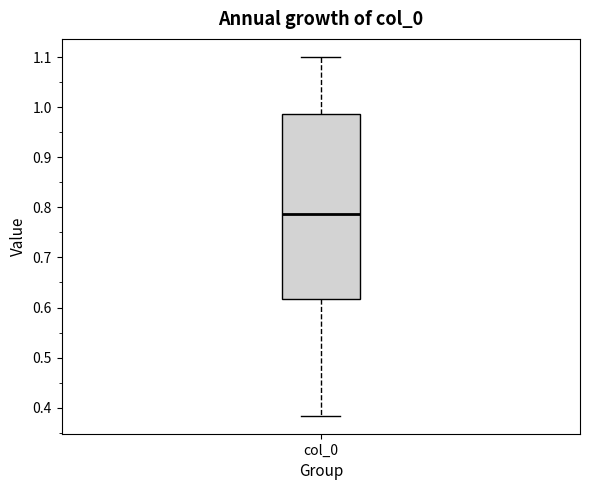

Where does the upper whisker of the box for col_0 end on the y-axis? The values are not printed on the chart, so give them approximately, as read against the axis.

1.10